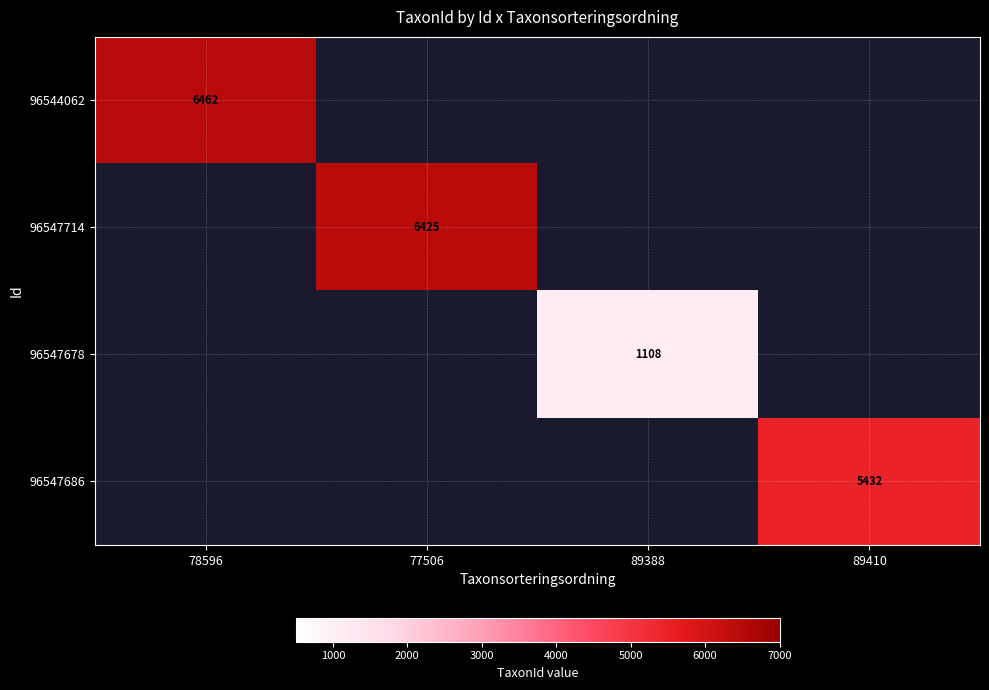

Is it true that 96547714 equals 2077 at 77506?

False